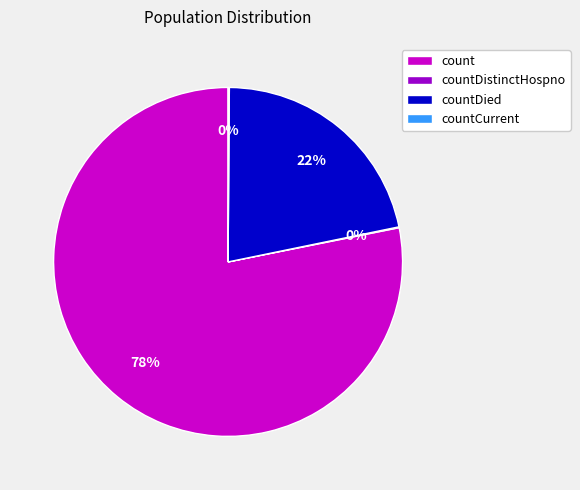

The countDied slice represents 22% of the pie. True or false?

True